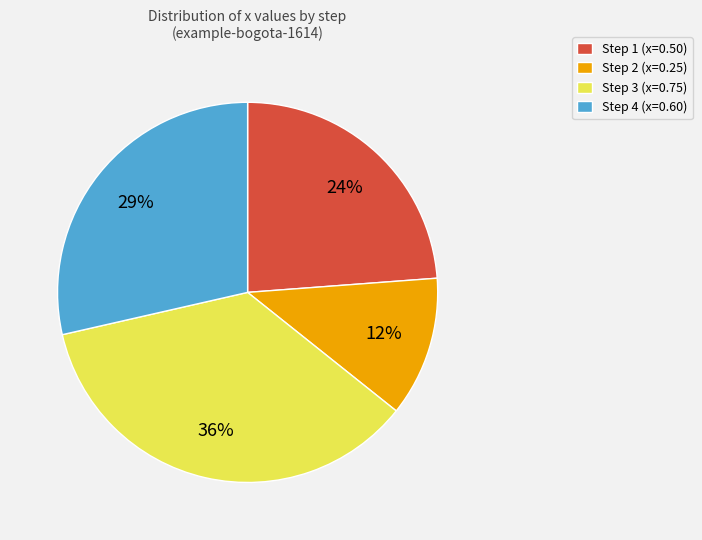

Rank the categories by value from lowest to highest.

Step 2, Step 1, Step 4, Step 3